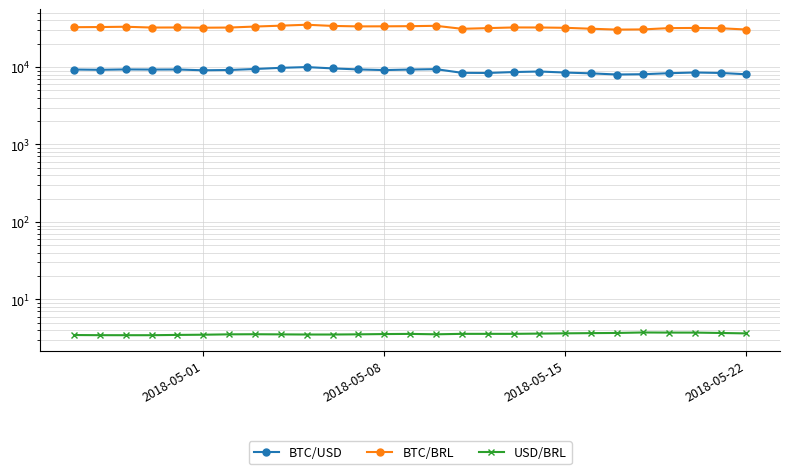

What are all the series names shown in the legend?

BTC/USD, BTC/BRL, USD/BRL